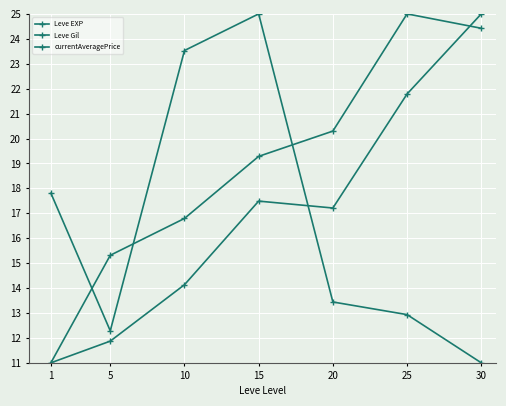

Reading left to right, extract all data points from this chart.

Leve EXP: 1=11.0	5=11.9	10=14.1	15=17.5	20=17.2	25=21.8	30=25.0
Leve Gil: 1=11.0	5=15.3	10=16.8	15=19.3	20=20.3	25=25.0	30=24.4
currentAveragePrice: 1=17.8	5=12.3	10=23.5	15=25.0	20=13.4	25=12.9	30=11.0